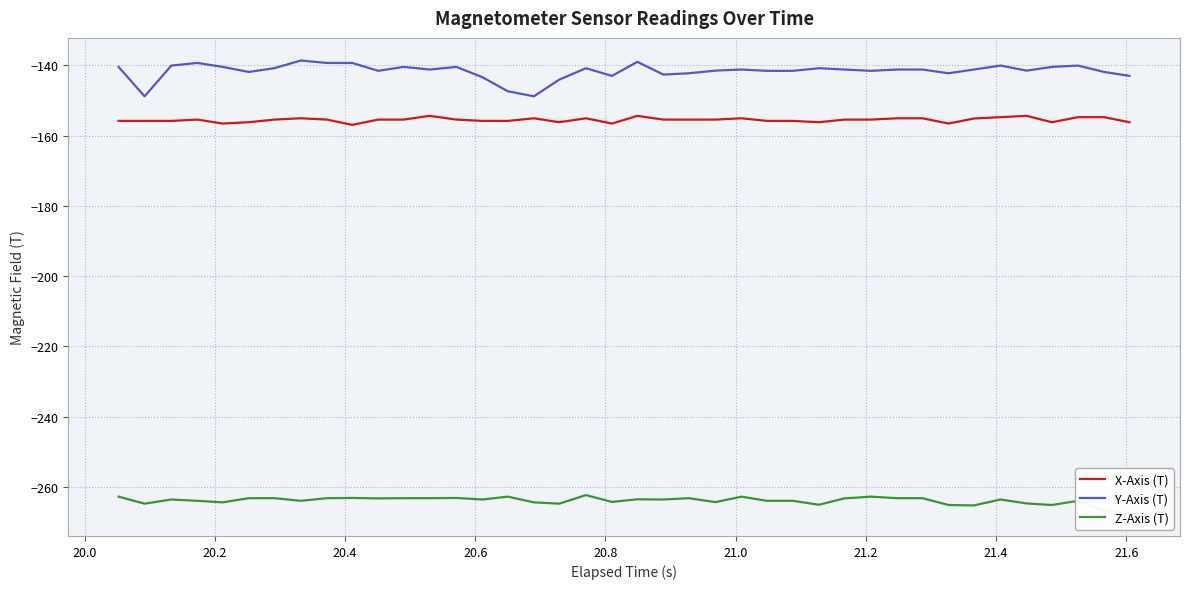

True or false: Y-Axis (T) and Z-Axis (T) intersect in this chart.

False